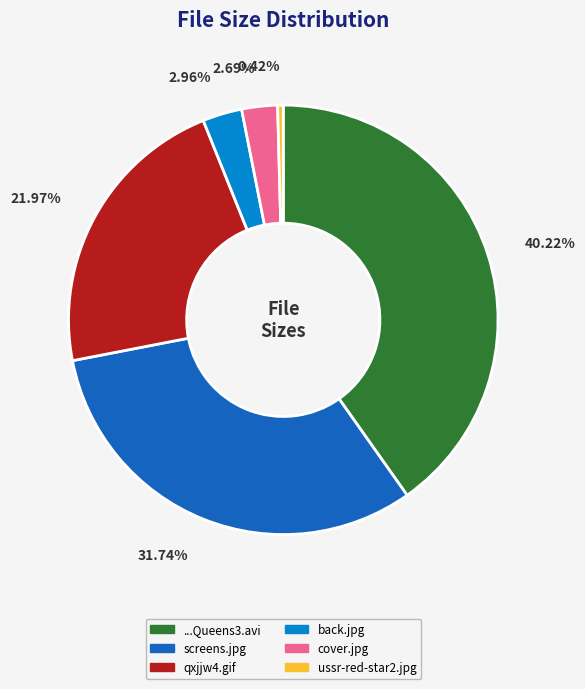

Is there any slice that represents more than half of the pie?

No